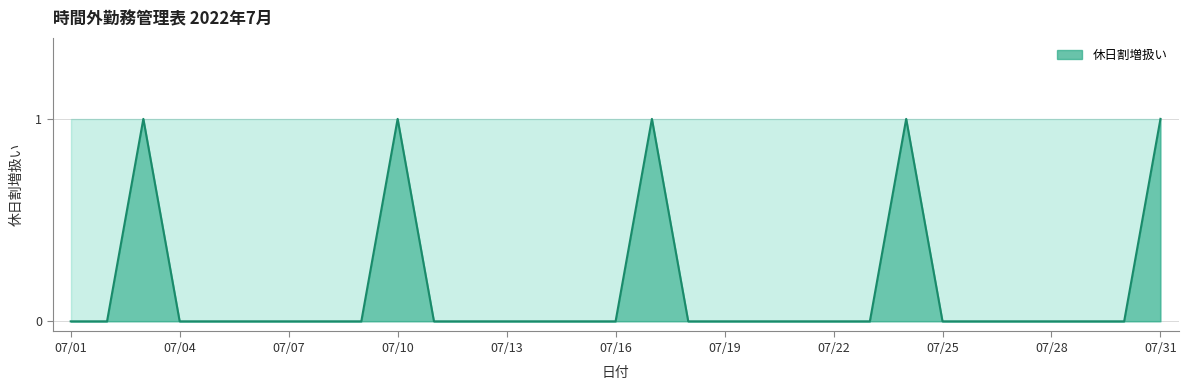

Reading right to left, extract all data points from this chart.

1	0	0	0	0	0	0	1	0	0	0	0	0	0	1	0	0	0	0	0	0	1	0	0	0	0	0	0	1	0	0